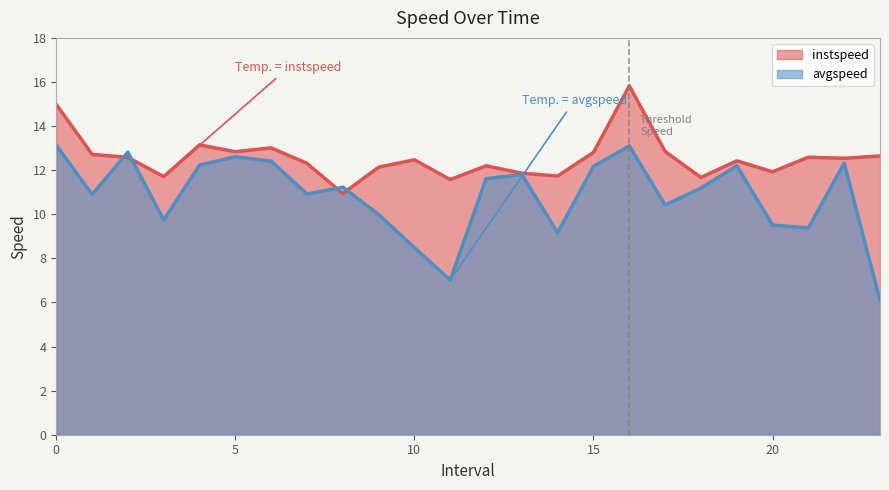

What is the value of the avgspeed point at the 16th from the left?

12.2